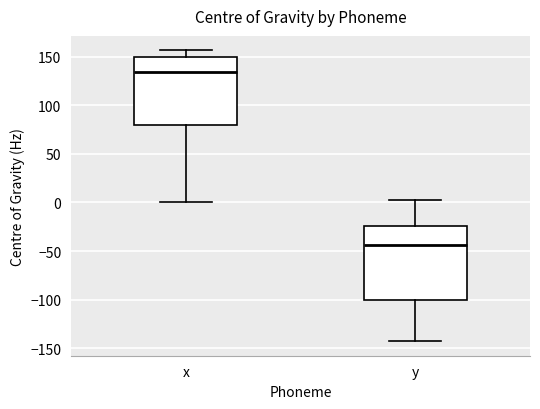

Which box is the tallest, from its lower edge to its upper edge?

y